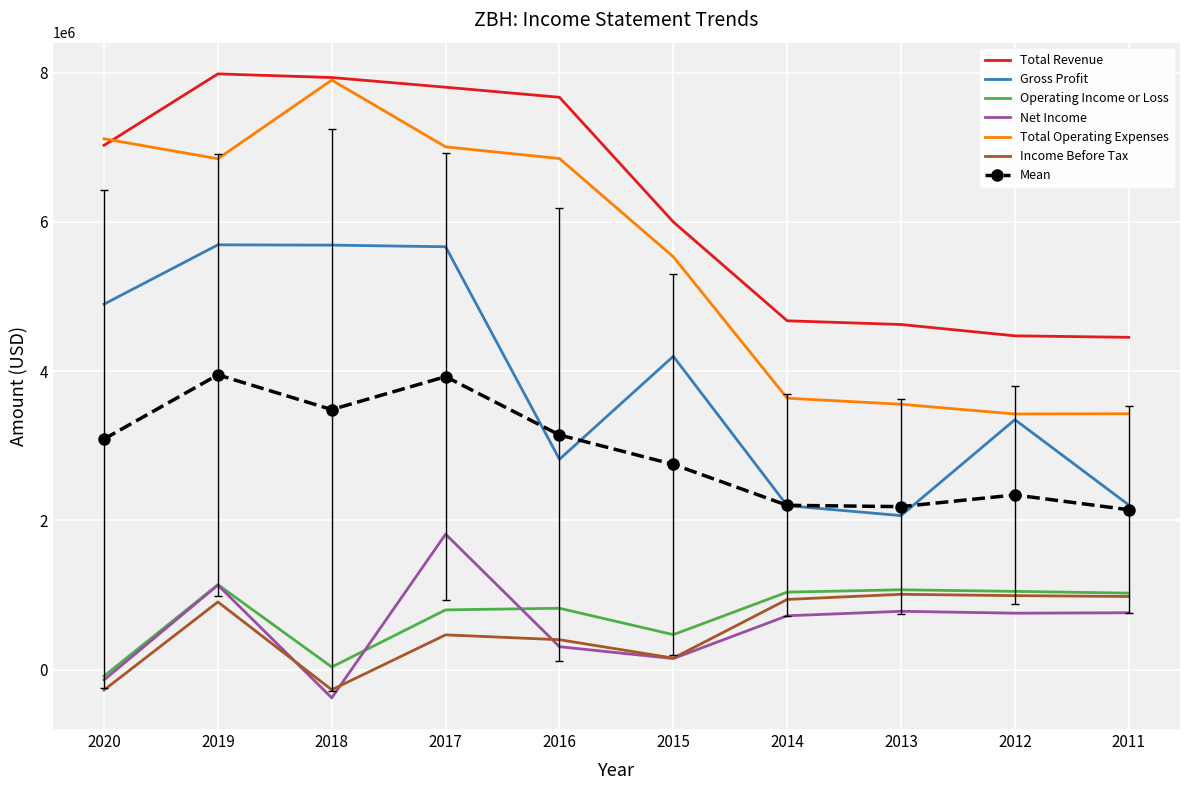

The value of Total Operating Expenses at 2014 is 1562139.6. True or false?

False